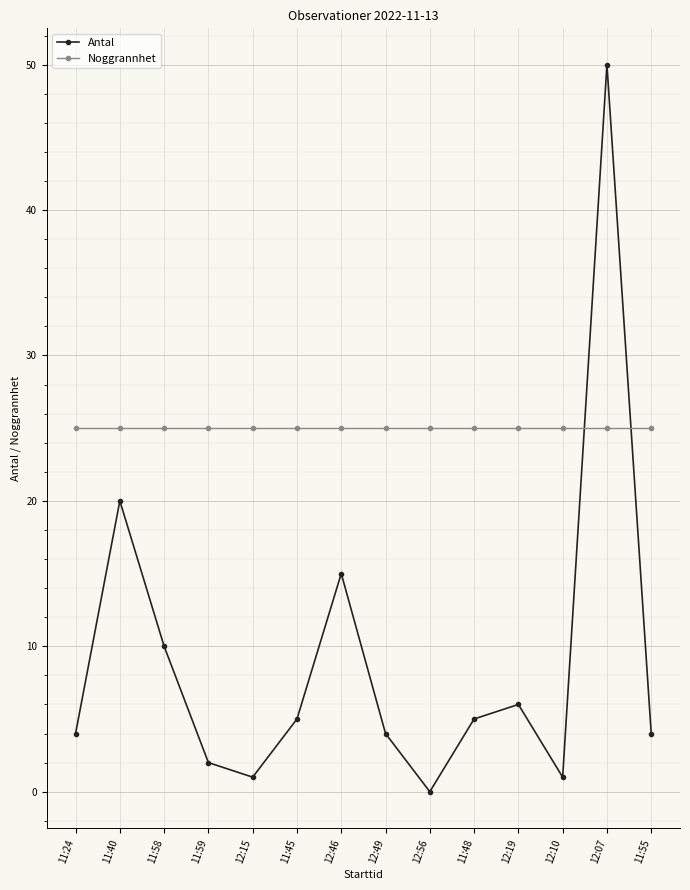

Is the value of Antal at 12:07 greater than the value of Noggrannhet at 11:58?

Yes